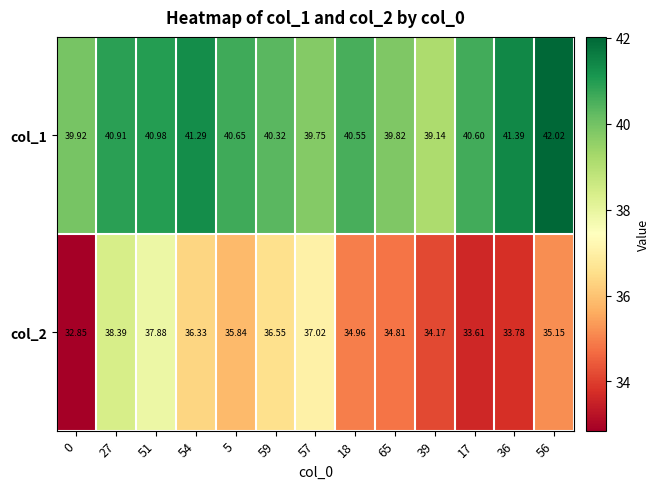

Which series has the largest total across all categories?

col_1